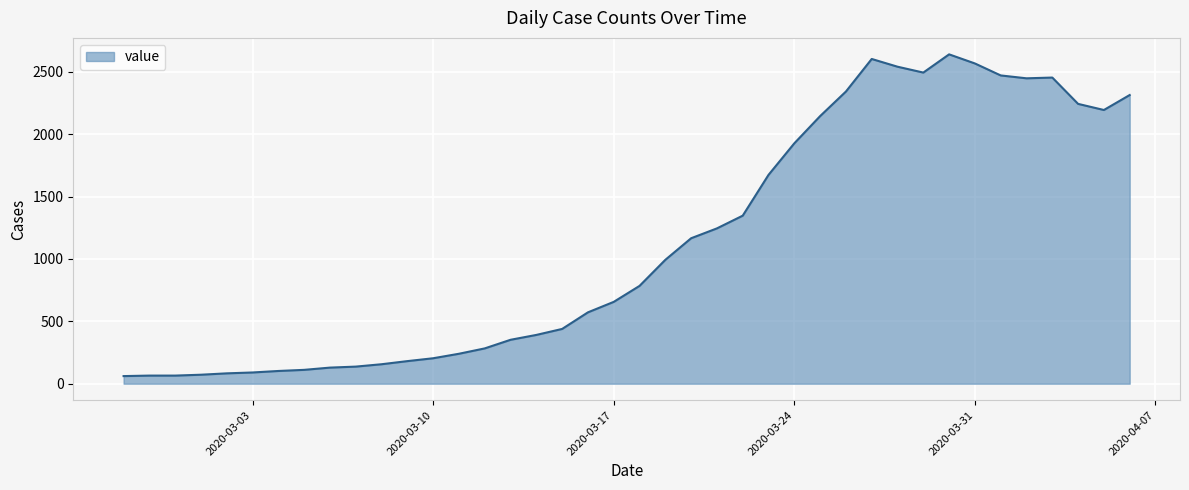

How many series are shown in this chart?

1